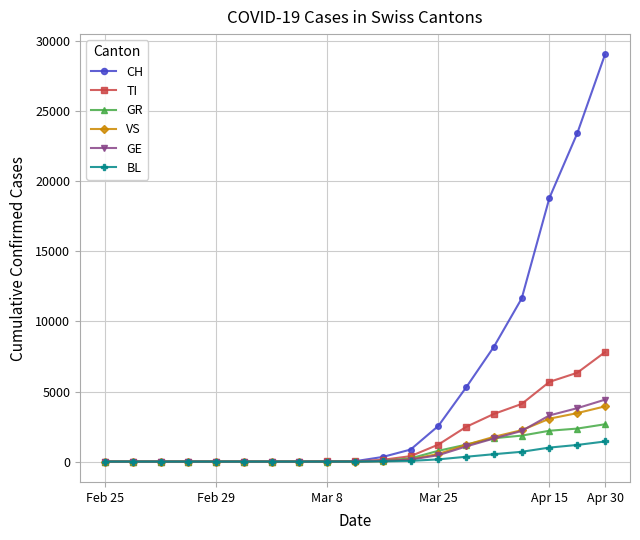

Is this an area chart (filled region under the line)?

No